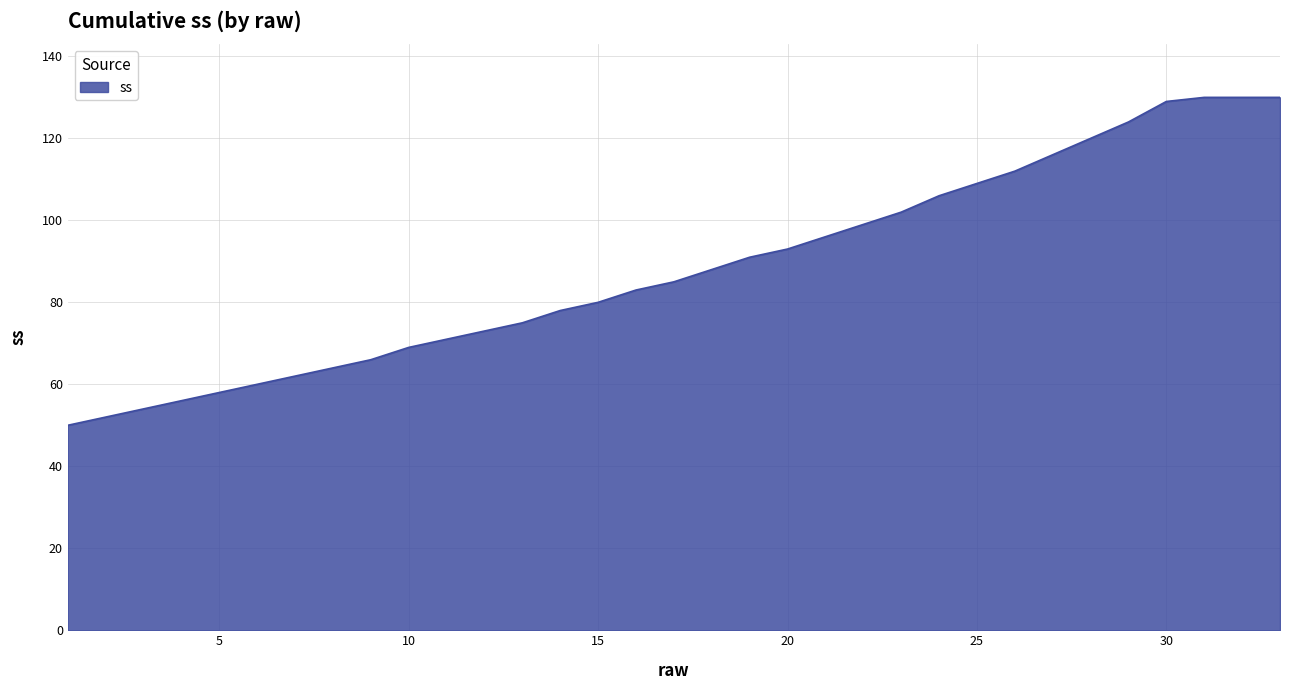

What is the difference between the maximum and minimum values?

80